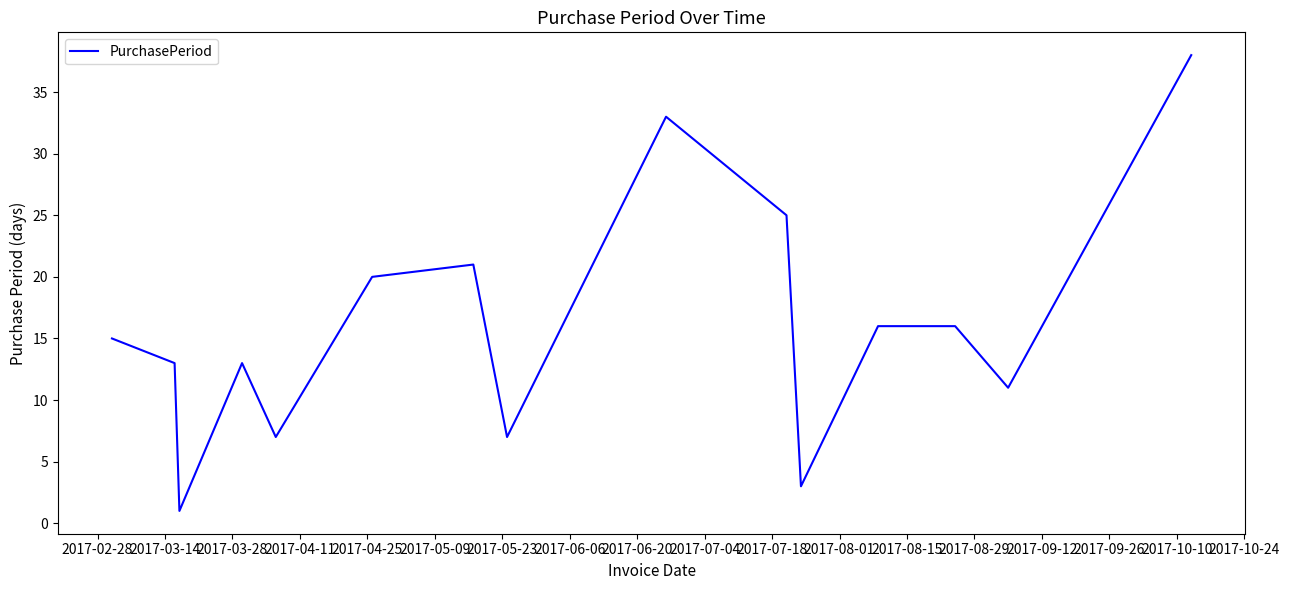

What is the difference between the maximum and minimum values?

37